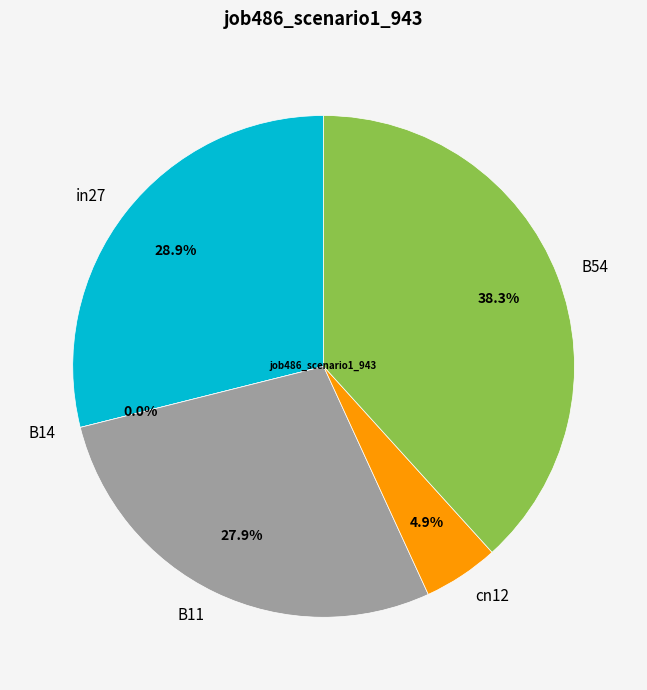

To the nearest percent, what is the difference between the in27 and B54 slice percentages?

9%